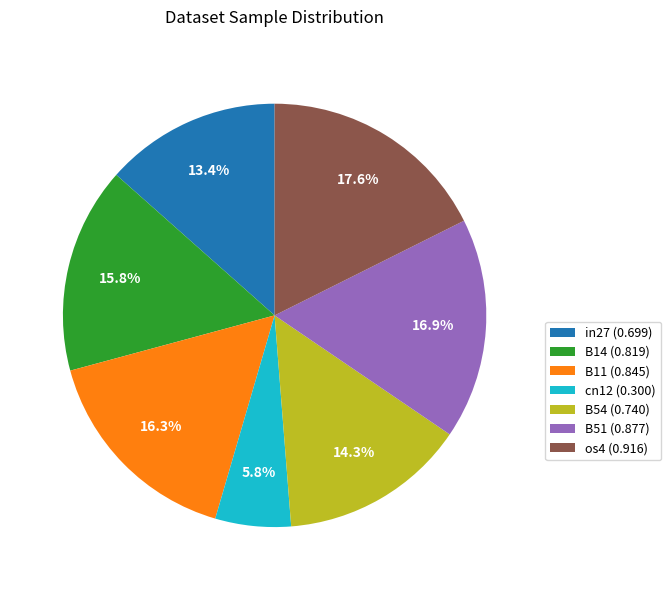

Is it true that cn12 is 1% of the pie?

False